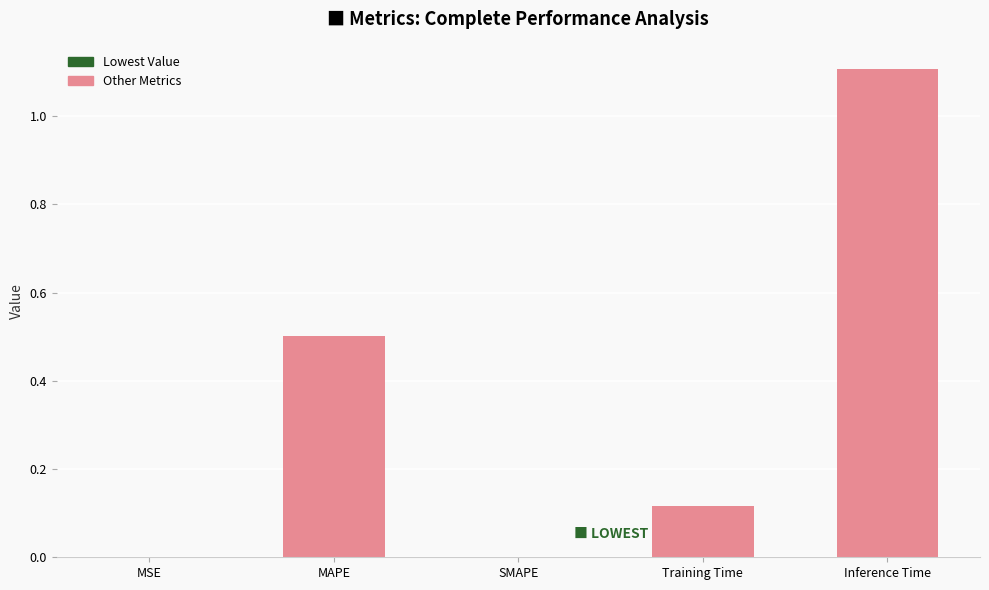

What is the maximum value shown in the chart?

1.1